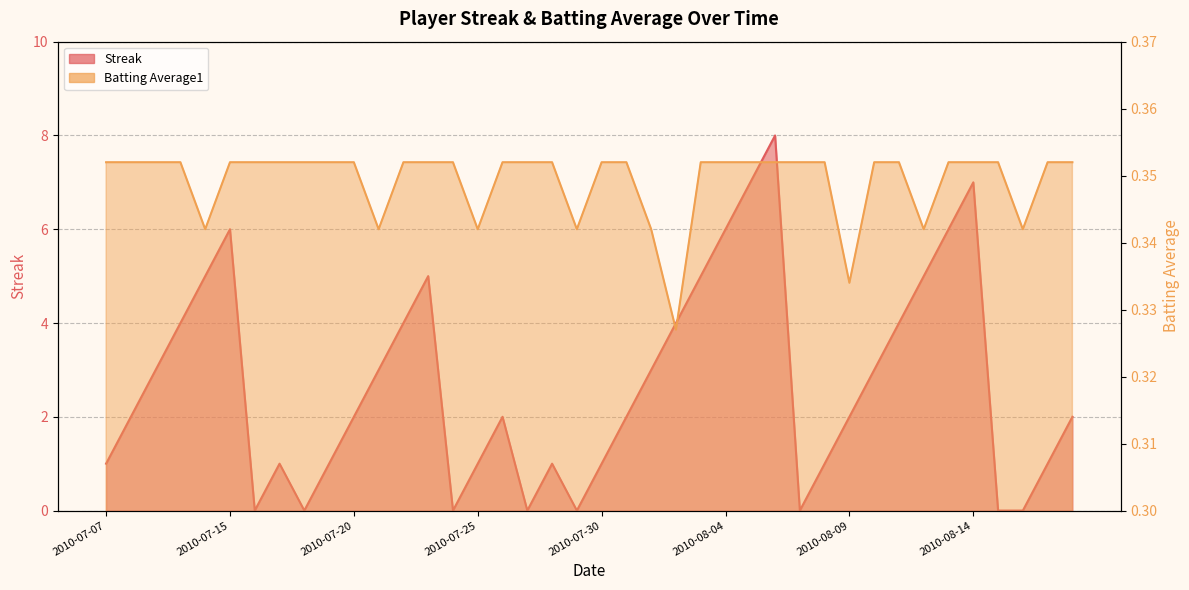

At which label does Streak reach its minimum?

2010-07-16